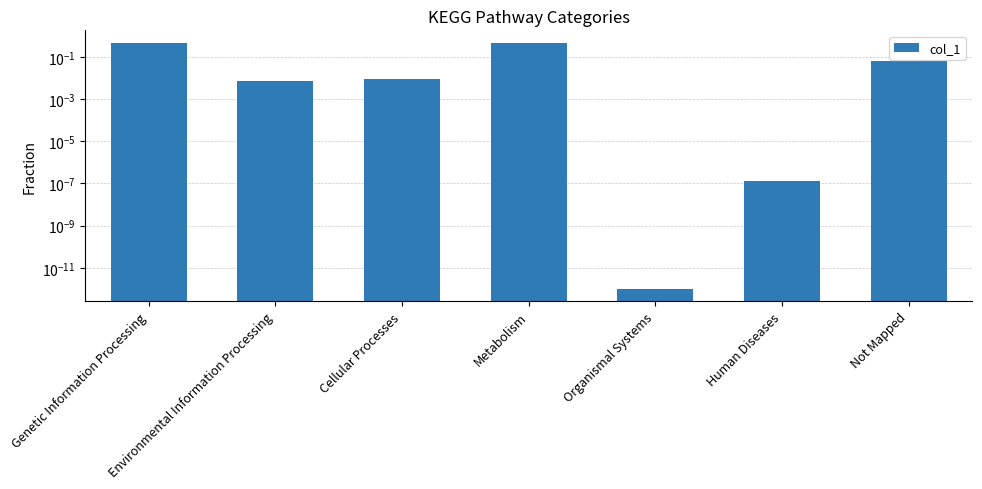

Count the number of categories in the chart.

7